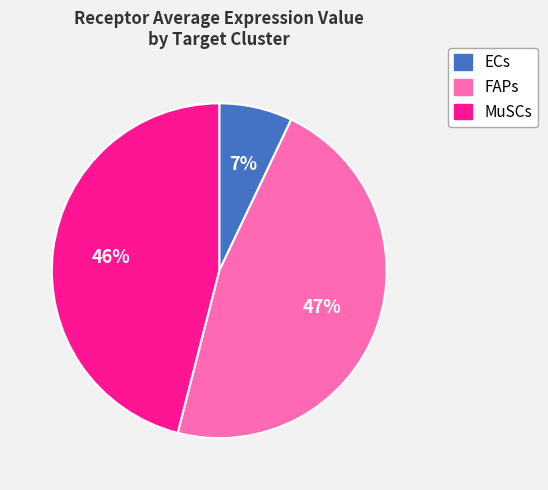

True or false: MuSCs accounts for 46% of the total.

True